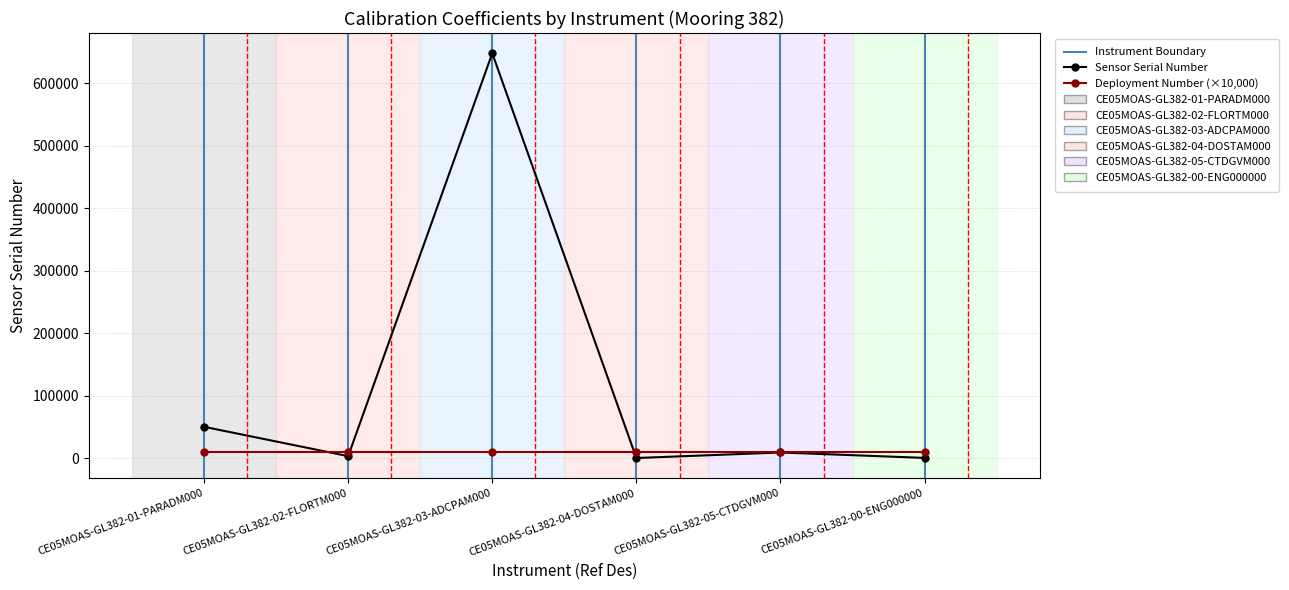

List the labels in order of value, largest first.

CE05MOAS-GL382-03-ADCPAM000, CE05MOAS-GL382-01-PARADM000, CE05MOAS-GL382-05-CTDGVM000, CE05MOAS-GL382-02-FLORTM000, CE05MOAS-GL382-00-ENG000000, CE05MOAS-GL382-04-DOSTAM000